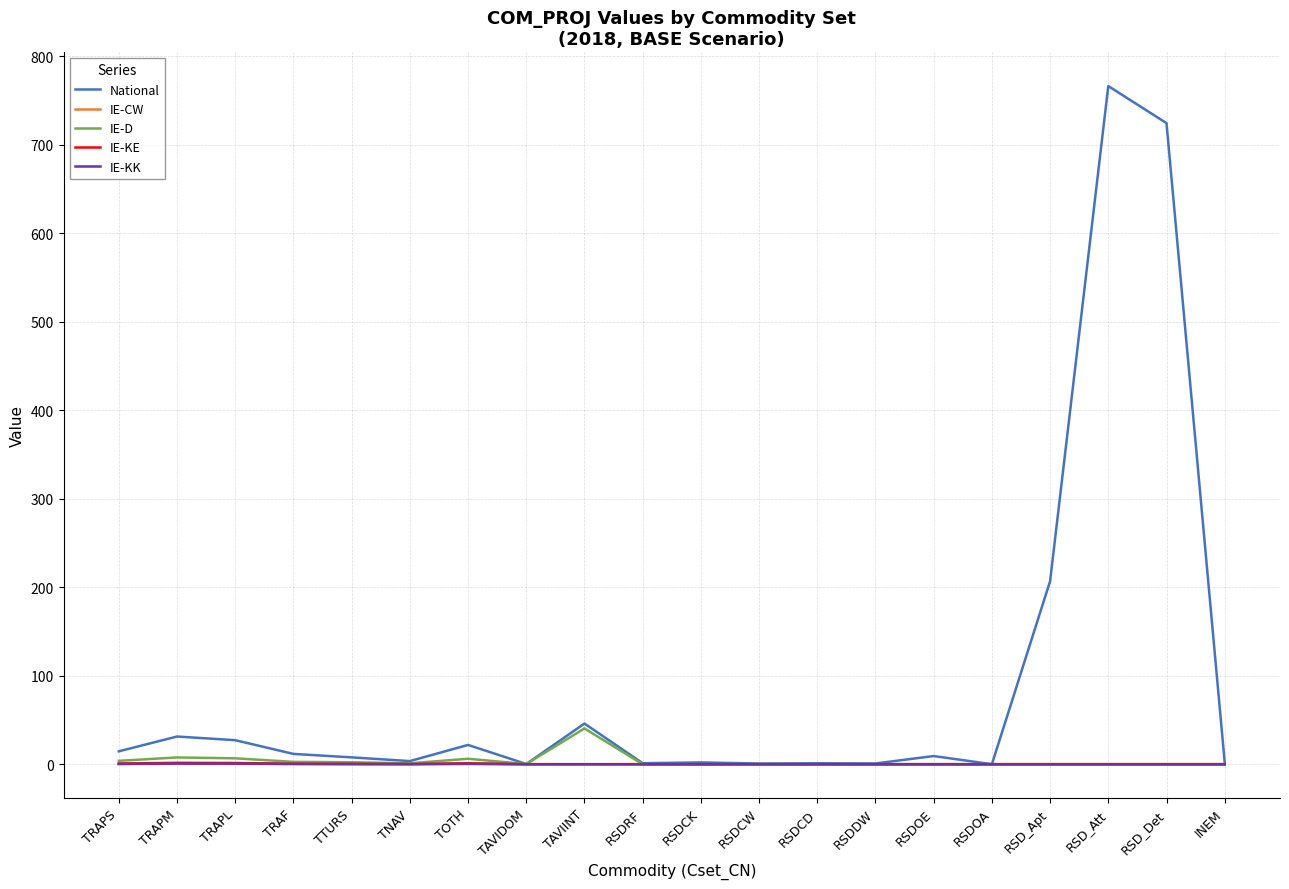

The IE-CW series shows 0.4 at TRAPM. True or false?

True